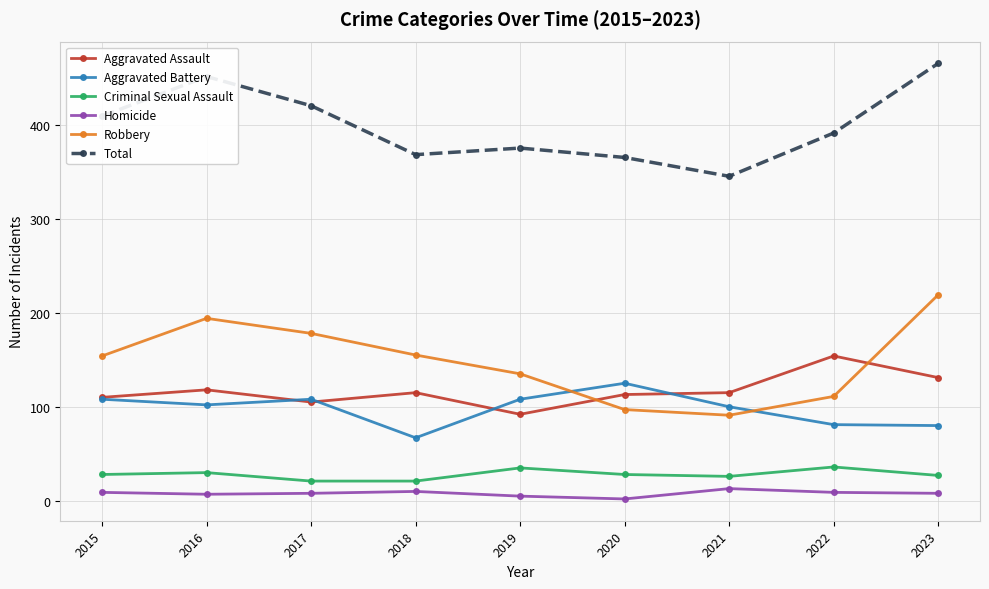

What is the maximum value shown in the chart?

465